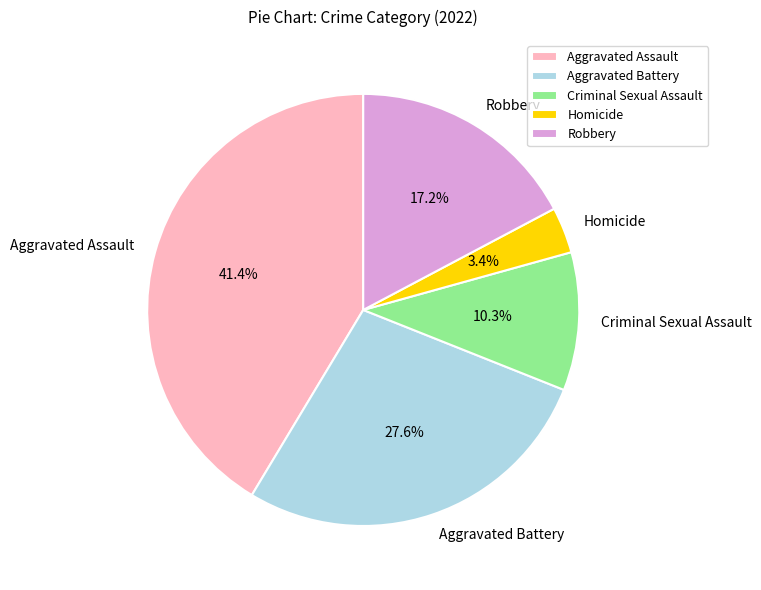

What is the ratio of the value at Aggravated Battery to the value at Aggravated Assault?

0.7